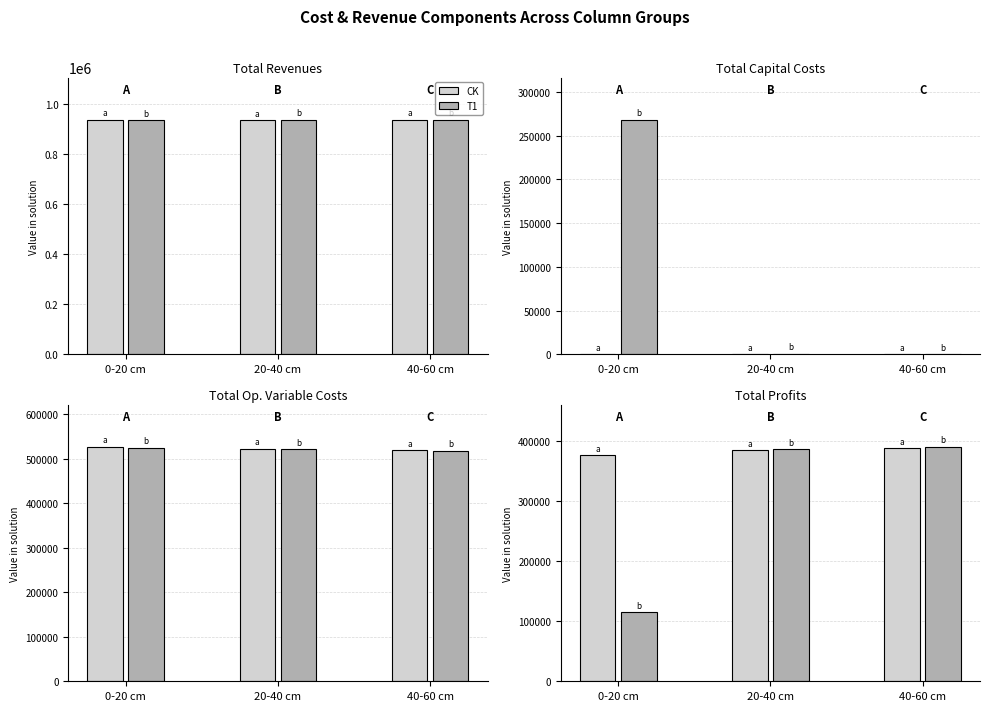

What is the value of the Total Revenues bar at the 6th from the left?

935853.0